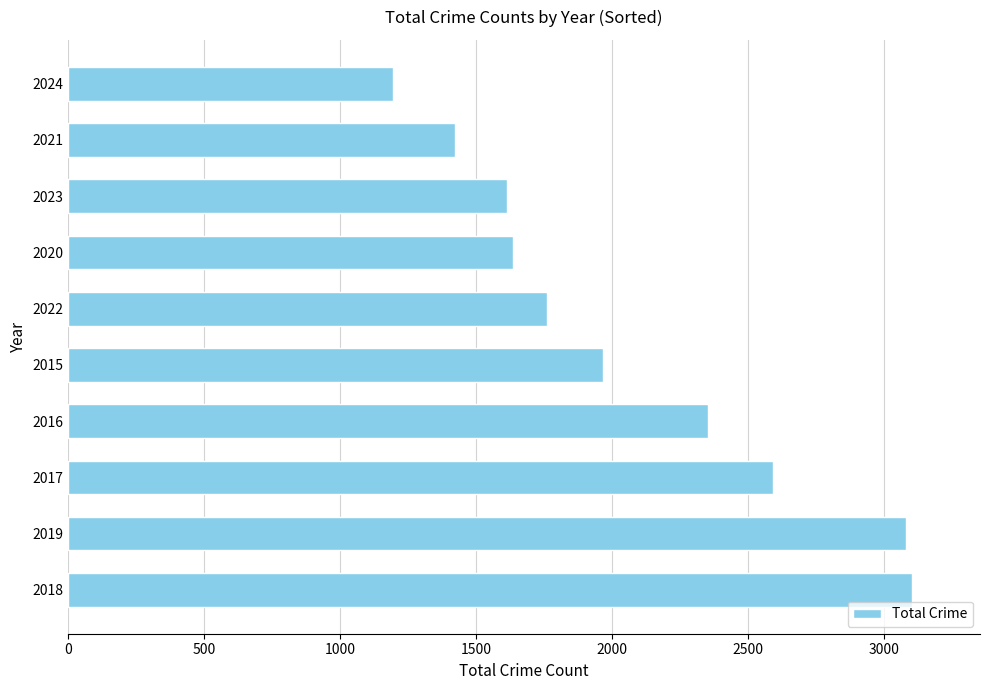

Reading top to bottom, list all the values displayed in this chart.

1193	1422	1612	1634	1760	1968	2352	2592	3080	3105